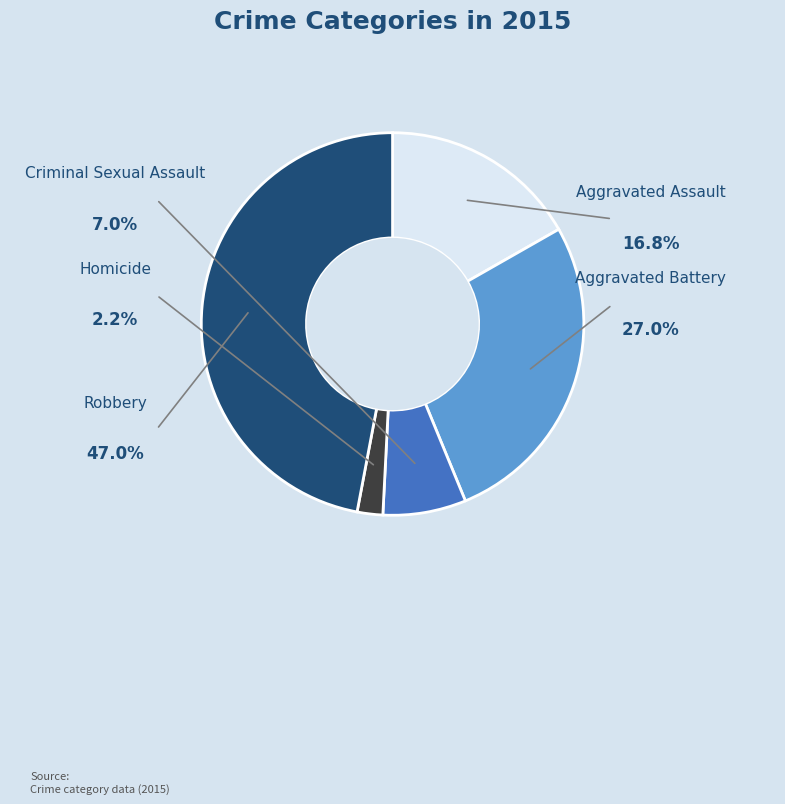

Combined, do Aggravated Battery and Criminal Sexual Assault account for over 50%?

No